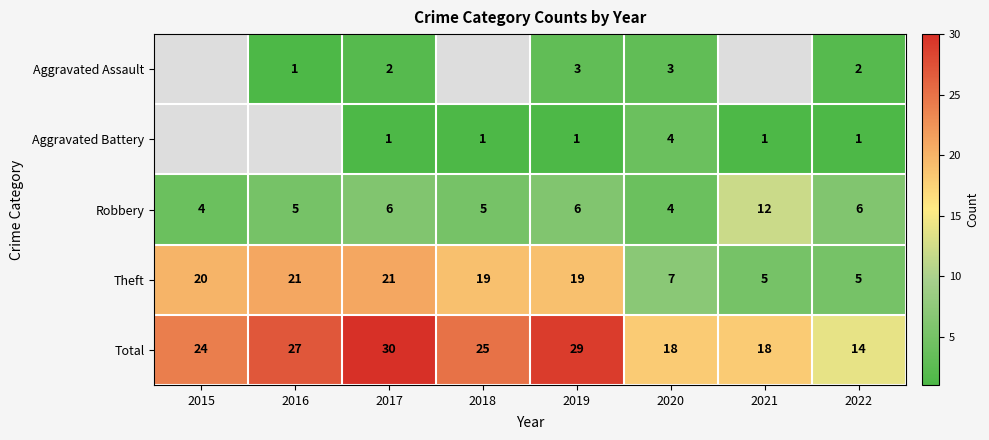

What value does the Total series have at 2020, to the nearest 10?

20